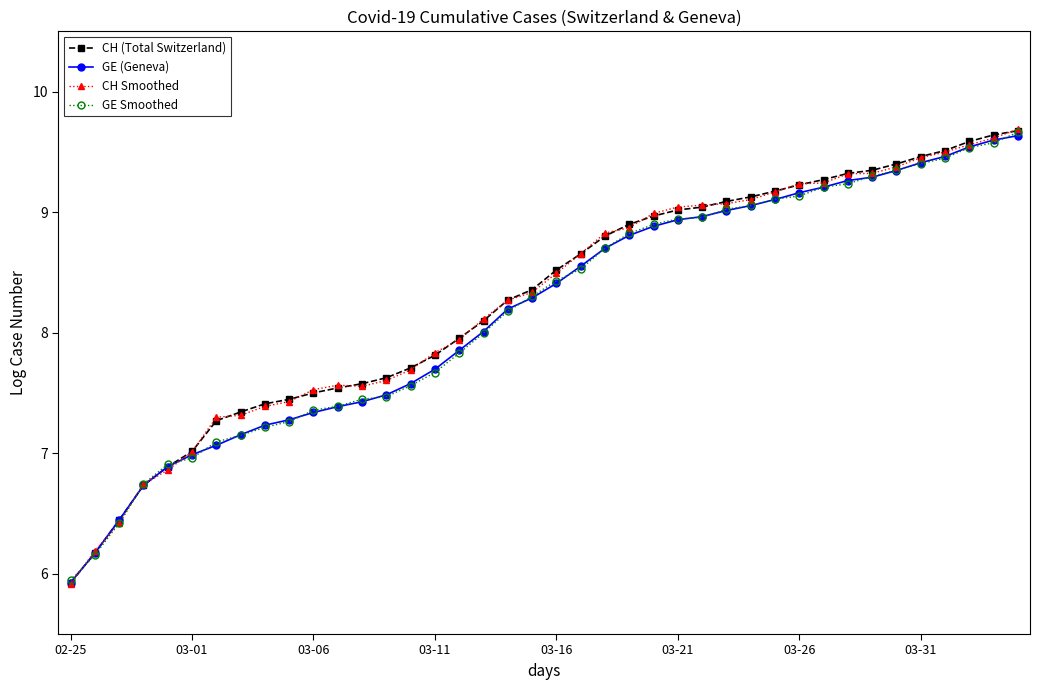

Which series has the largest range (max minus min)?

CH Smoothed